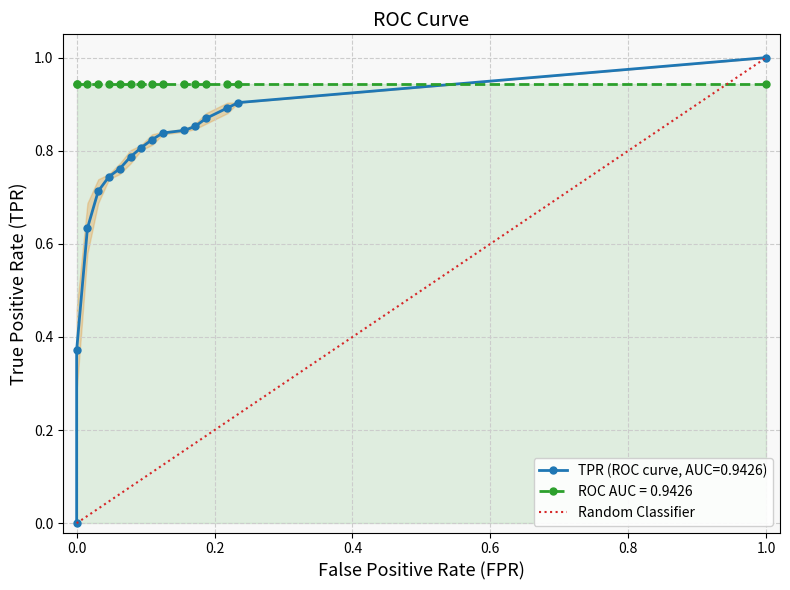

How many values are between 0 and 1?

2